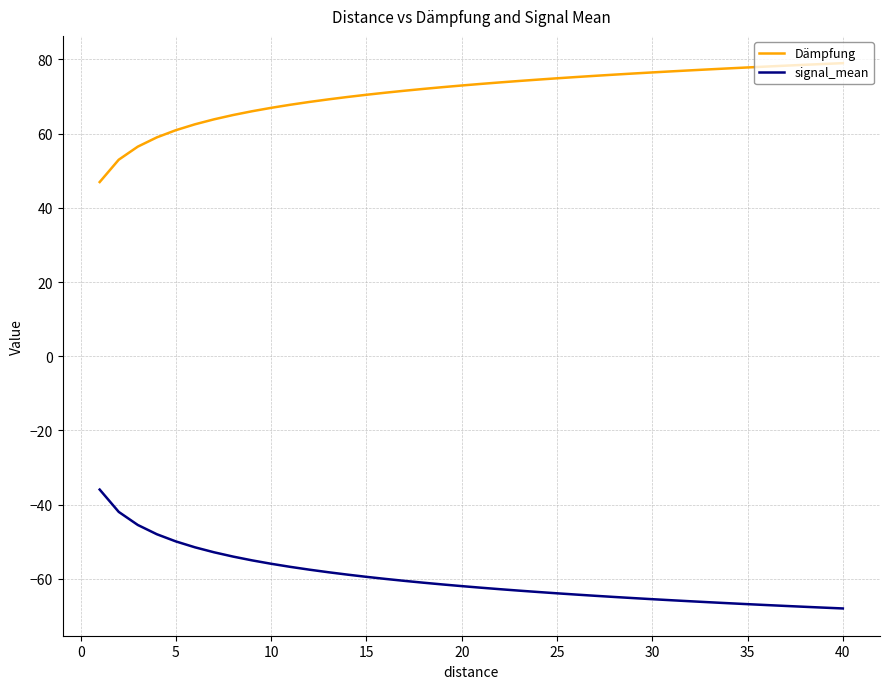

List the series in order of their overall mean, highest first.

Dämpfung, signal_mean